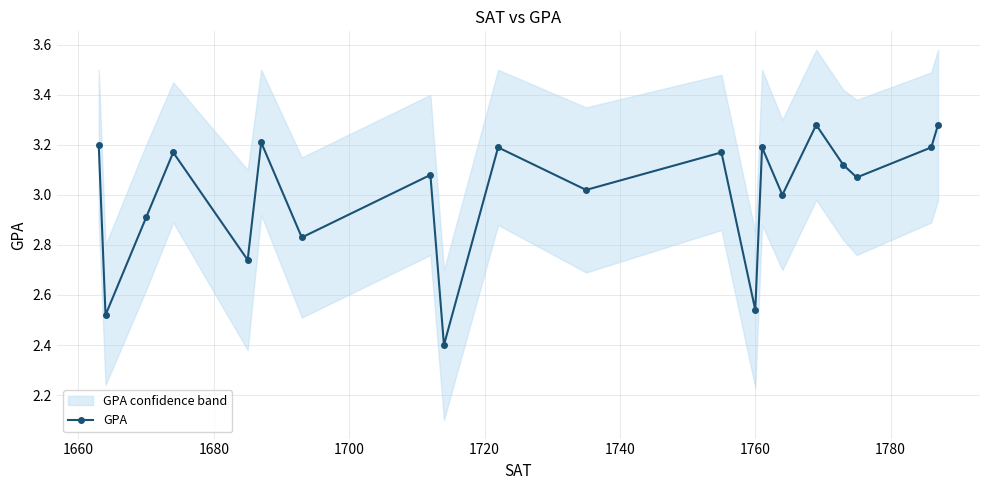

In GPA, how many points are lower than both neighbors (excluding endpoints)?

8